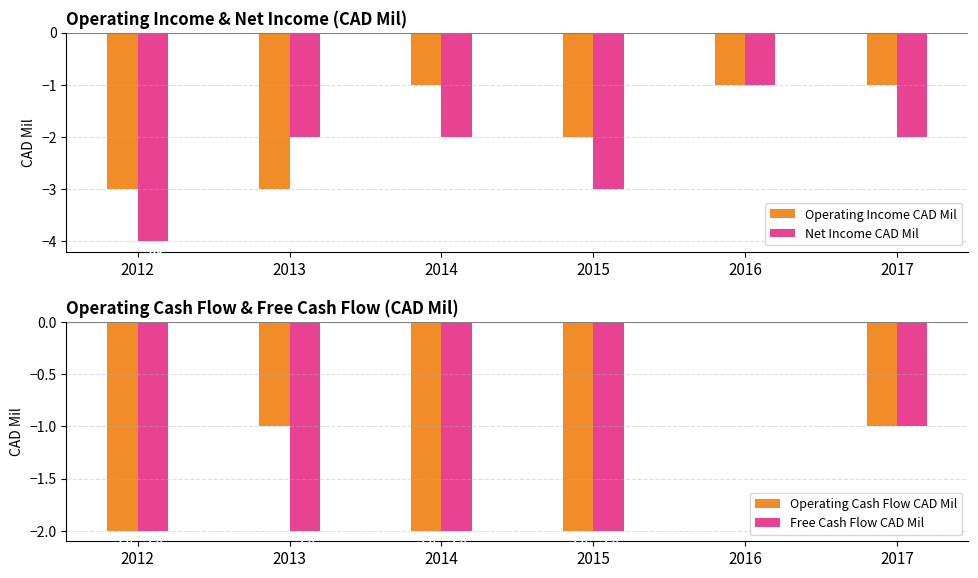

At how many categories does at least one series exceed -1?

1